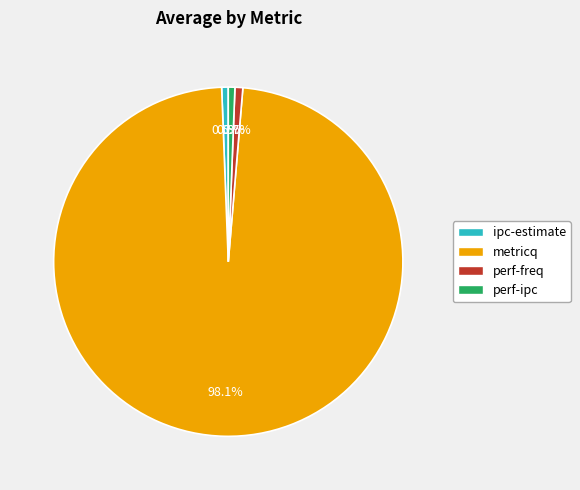

Which slice is the largest?

metricq